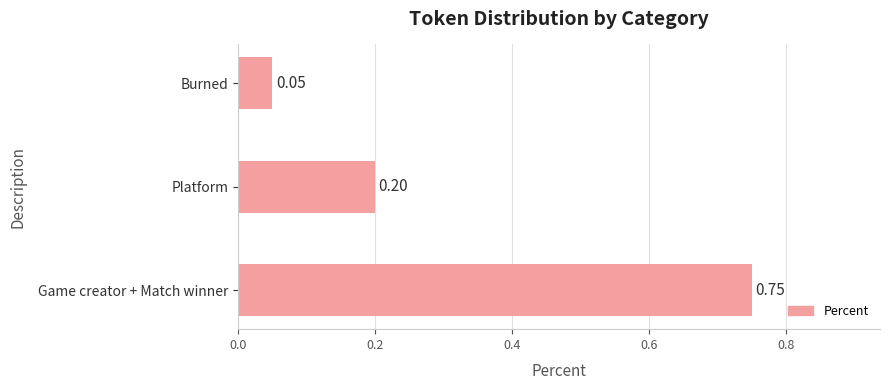

What is the difference between the maximum and minimum values?

0.7